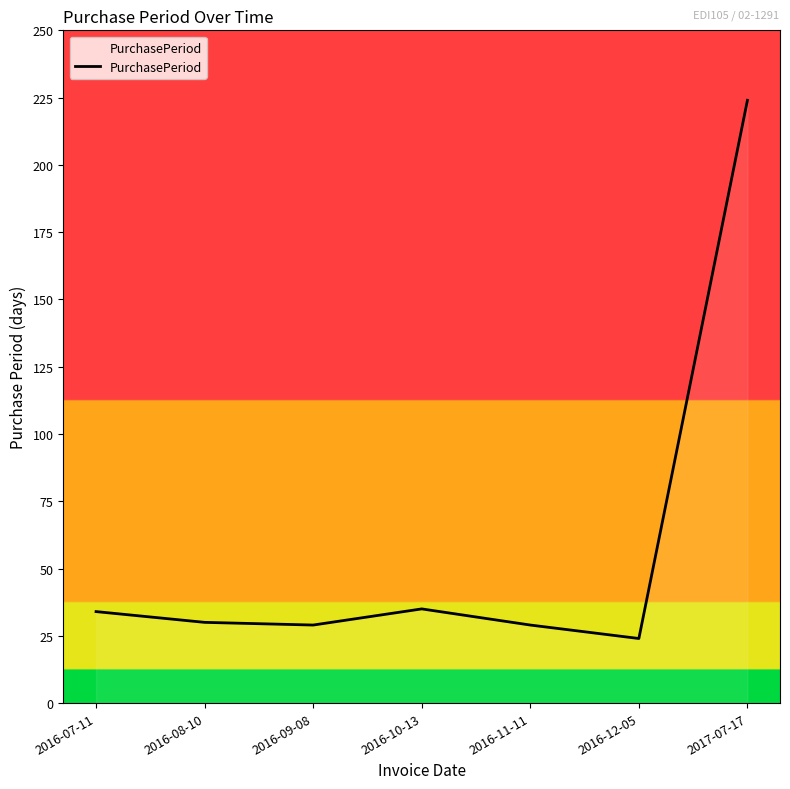

Is it true that the value at 2016-07-11 is 34?

True